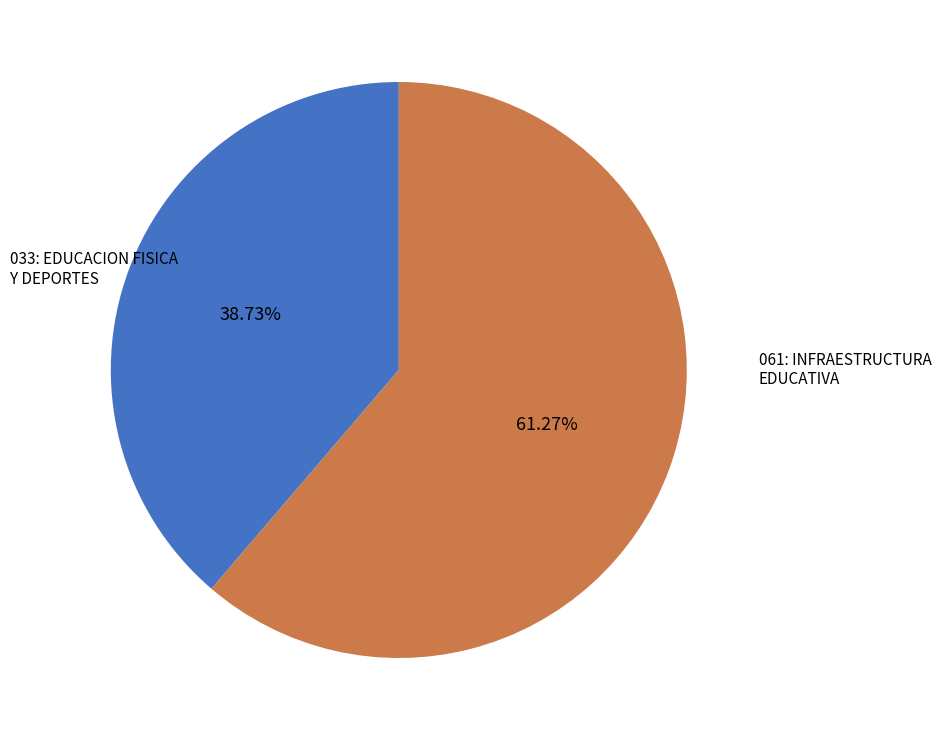

Is there a majority slice in this chart?

Yes